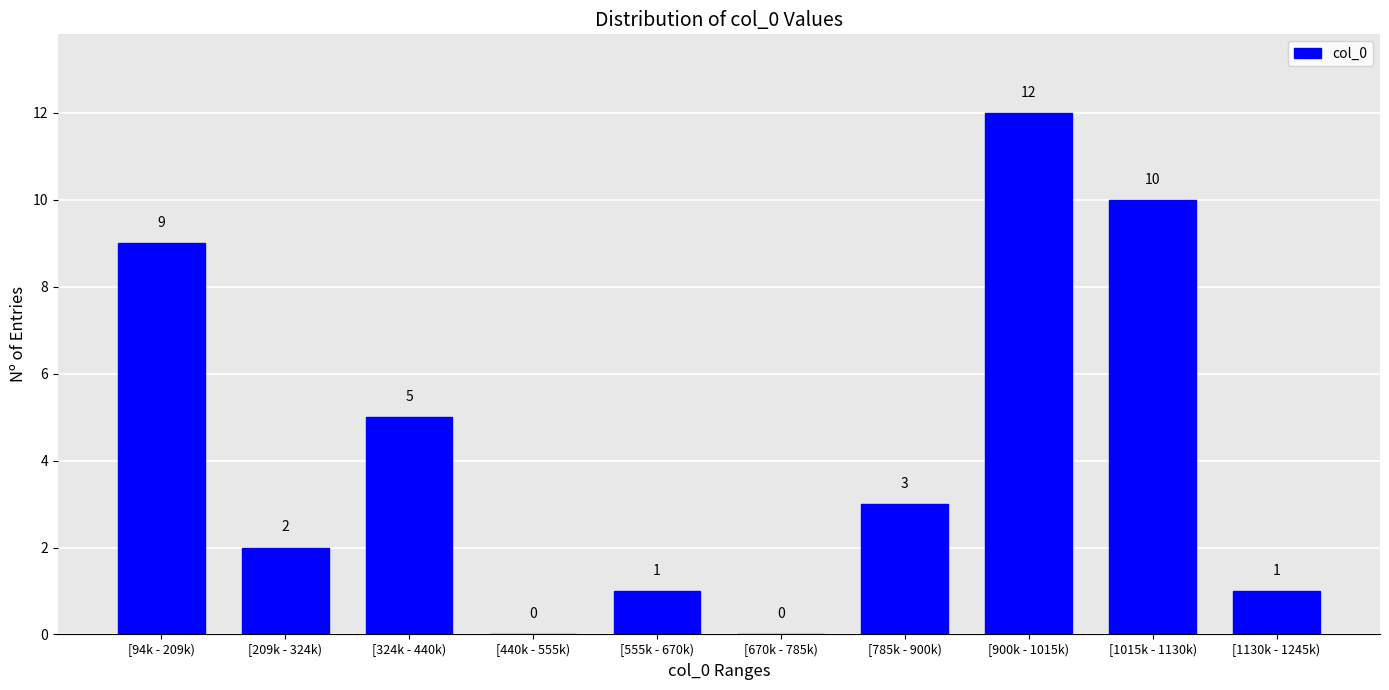

Reading left to right, list all the values displayed in this chart.

[94k - 209k)=9	[209k - 324k)=2	[324k - 440k)=5	[440k - 555k)=0	[555k - 670k)=1	[670k - 785k)=0	[785k - 900k)=3	[900k - 1015k)=12	[1015k - 1130k)=10	[1130k - 1245k)=1